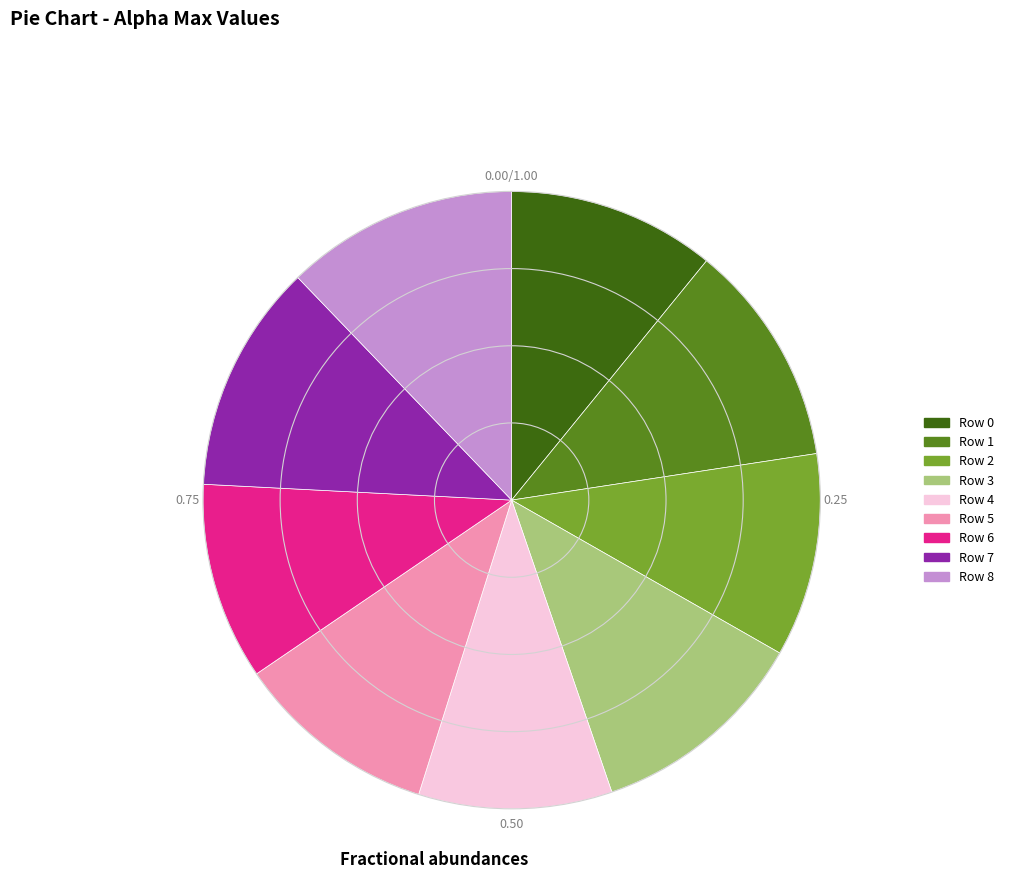

True or false: Row 4 accounts for 17% of the total.

False